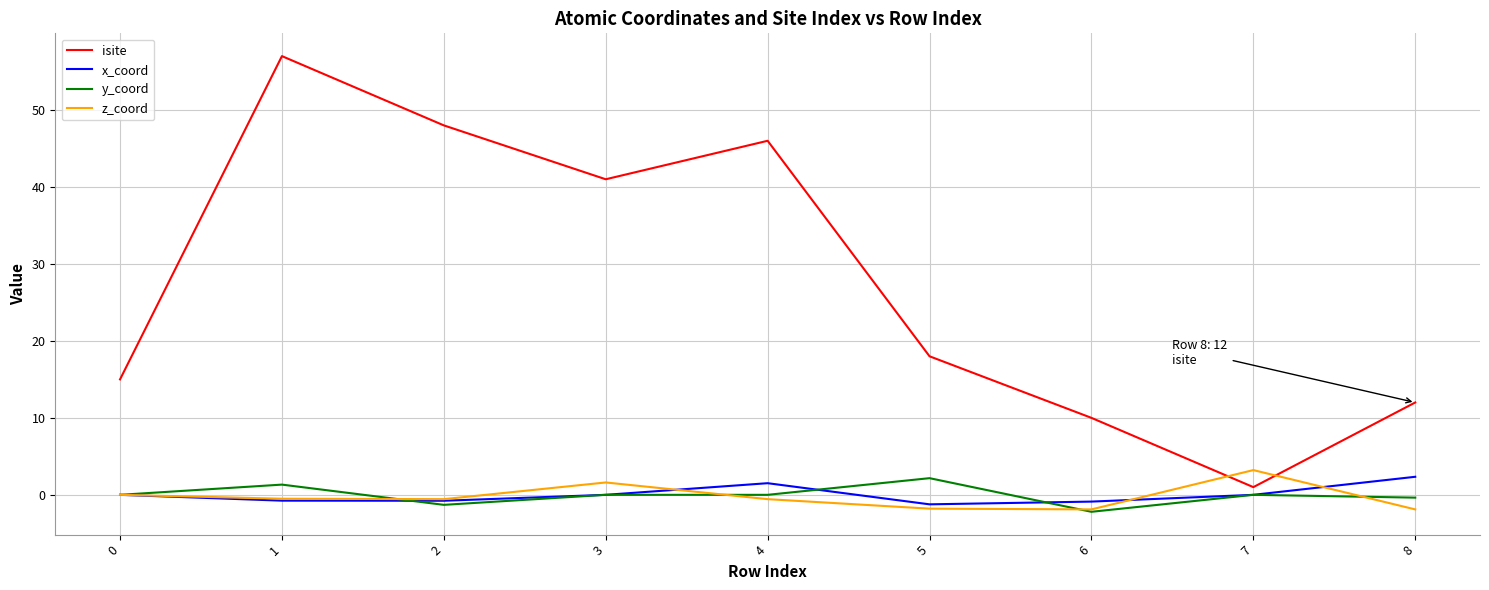

How many categories are shown in the chart?

9